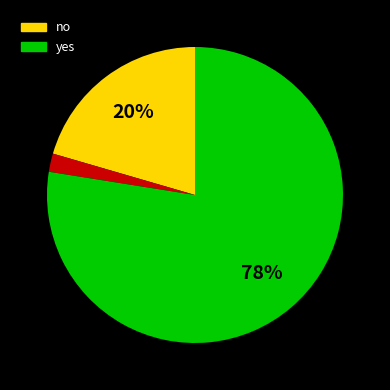

To the nearest percent, what is the average slice percentage?

33%